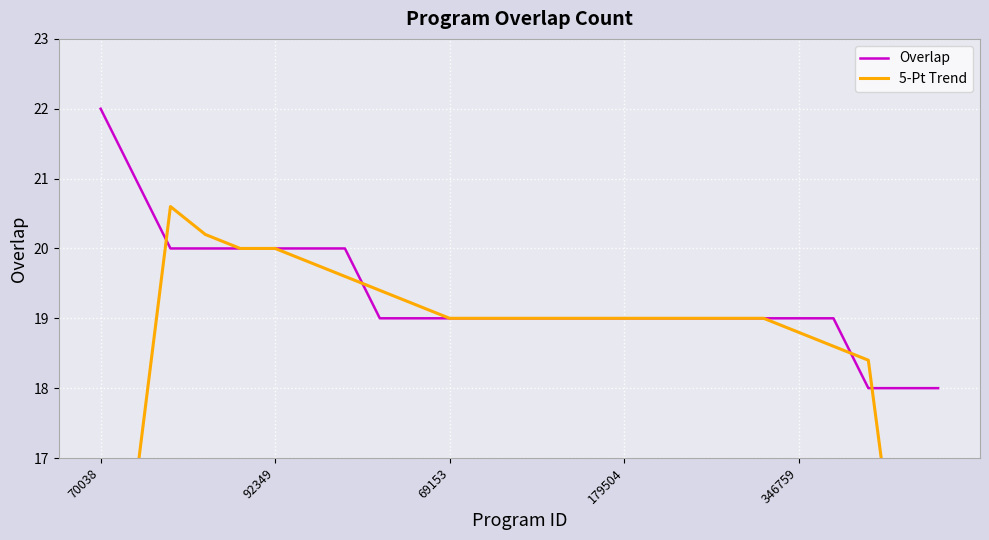

What position from the right is 17?

8